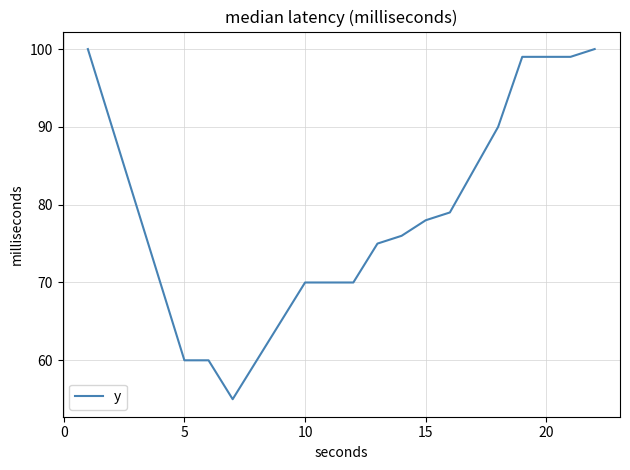

What is the minimum value shown in the chart?

55